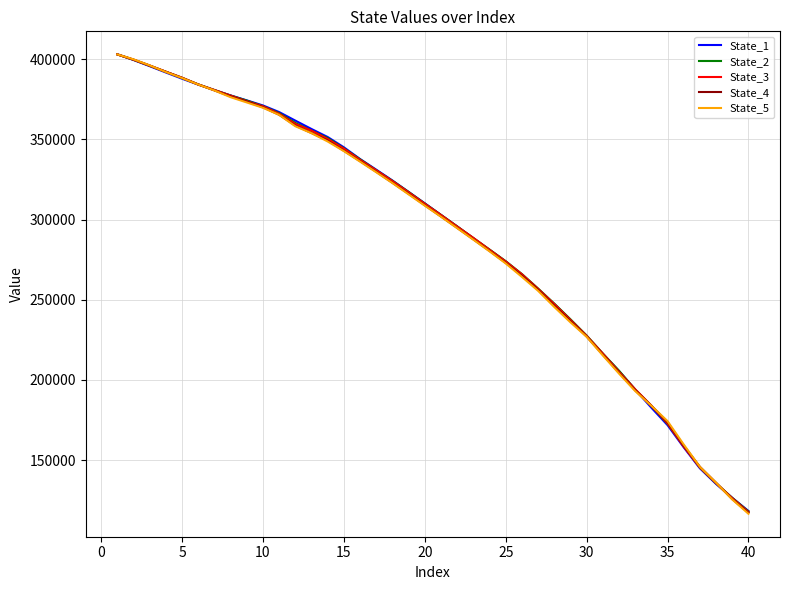

What is the greatest value displayed?

403003.2